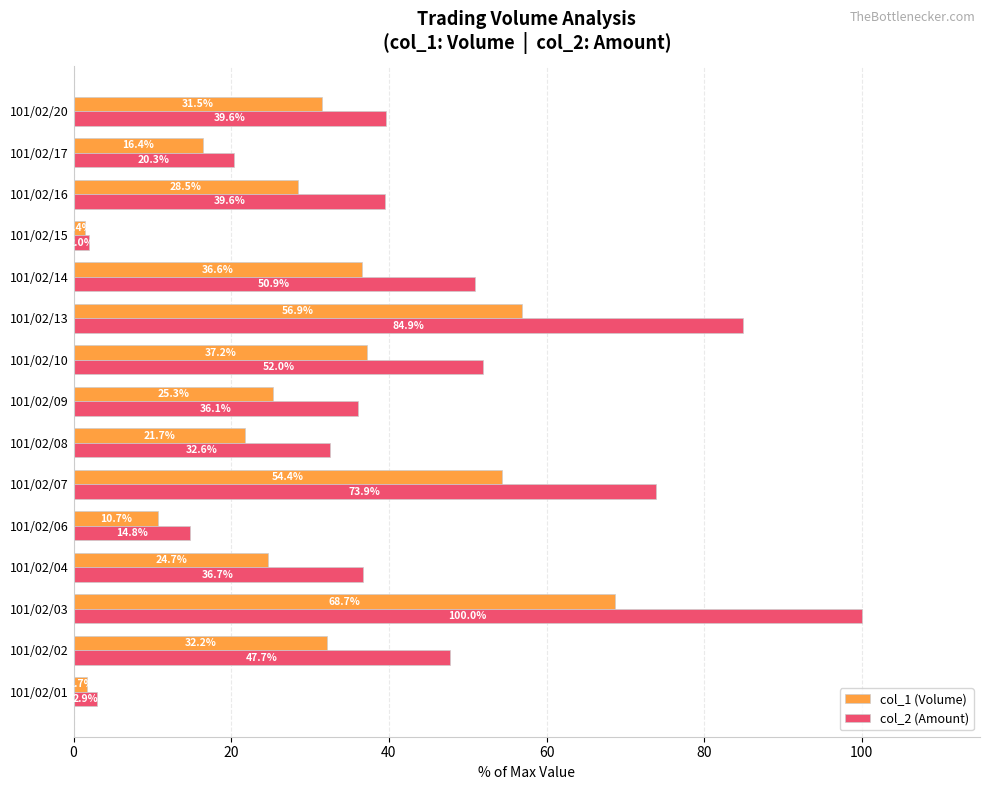

How many values in the col_1 (Volume) series exceed 28?

8